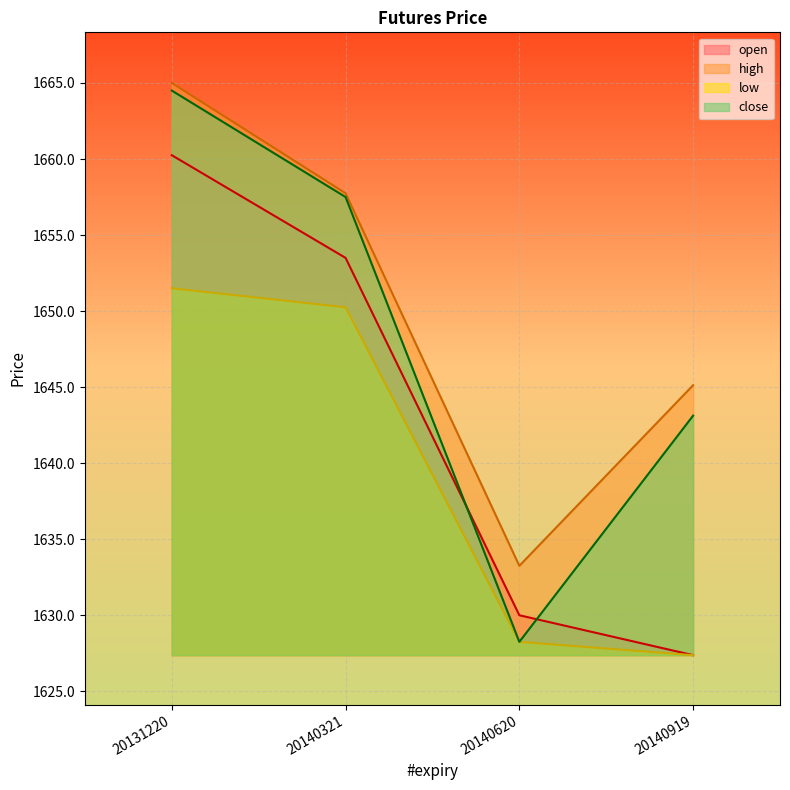

What is the sum of all close values?

6593.4